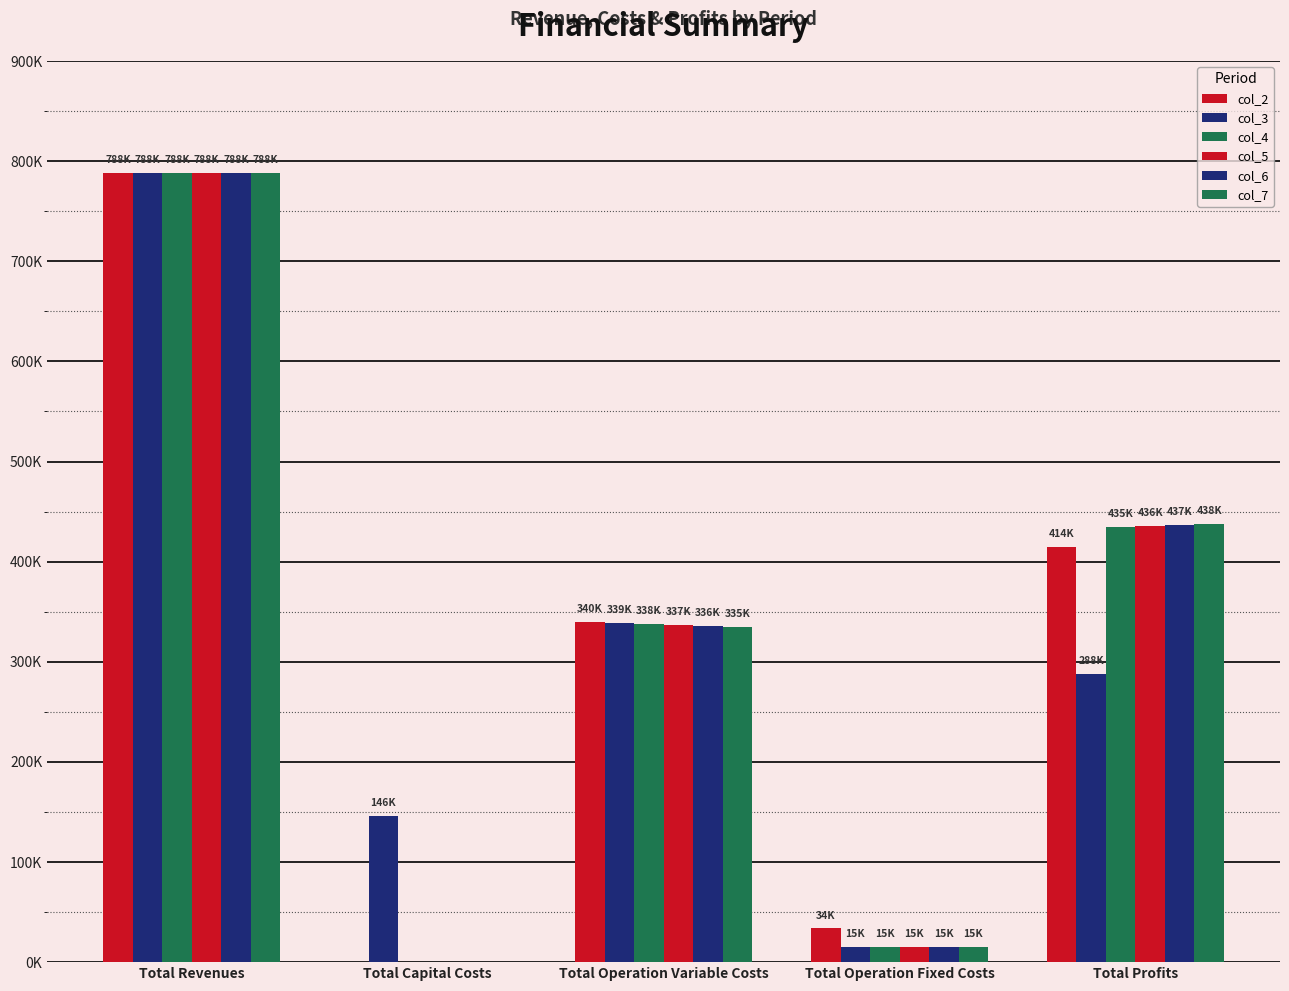

Does the chart contain stacked bars?

No